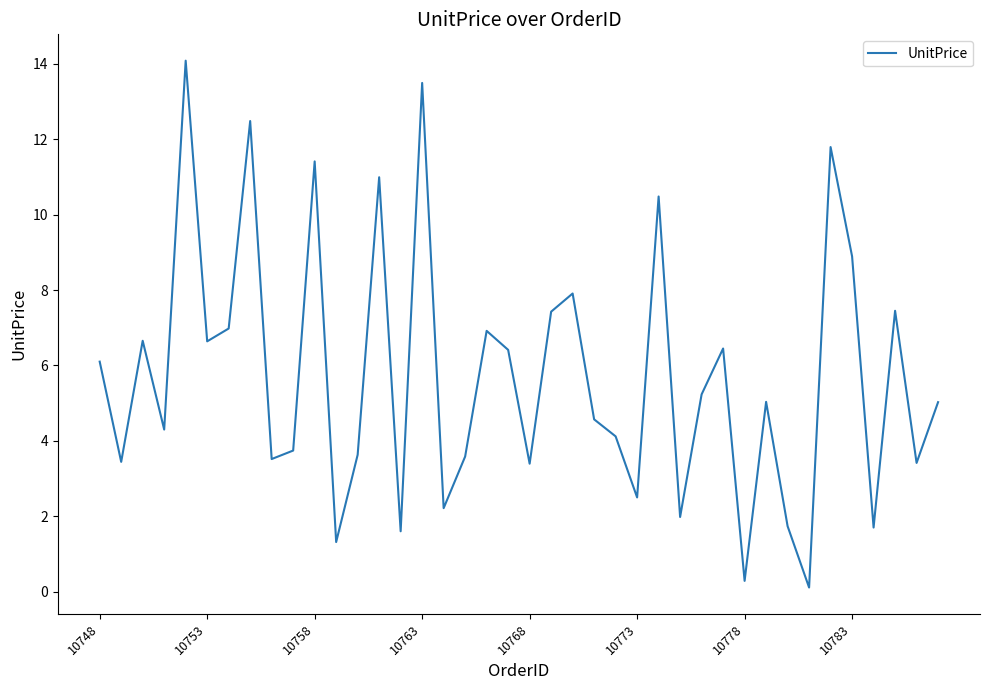

What is the maximum value shown in the chart?

14.1